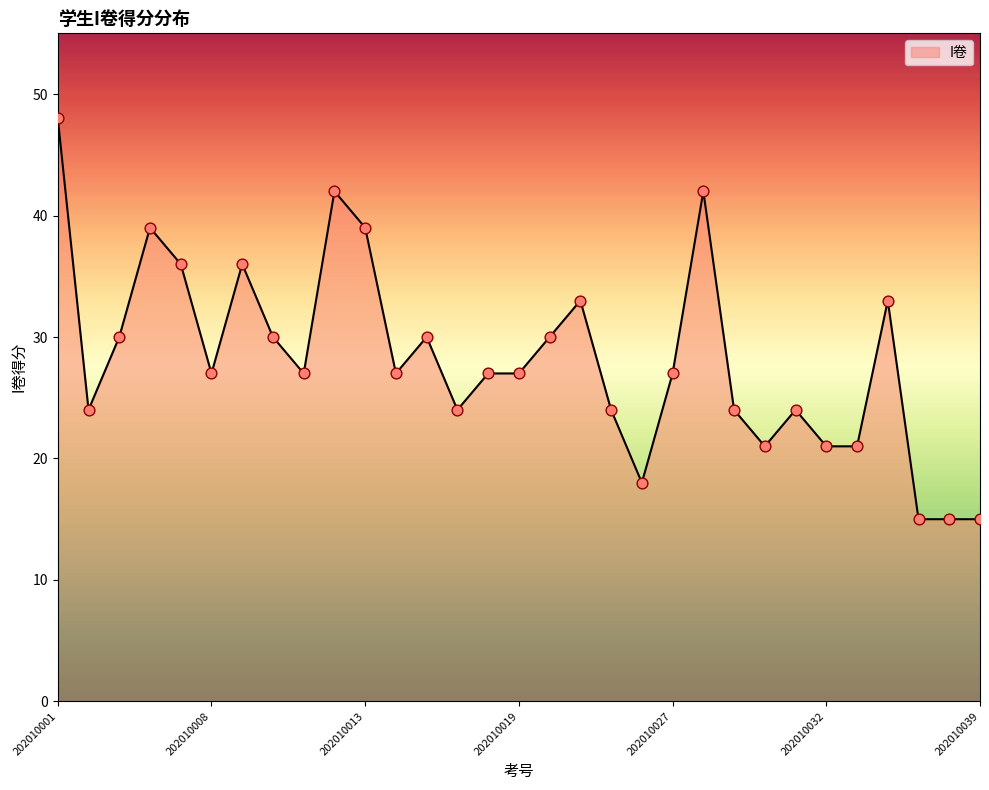

What is the minimum value shown in the chart?

15